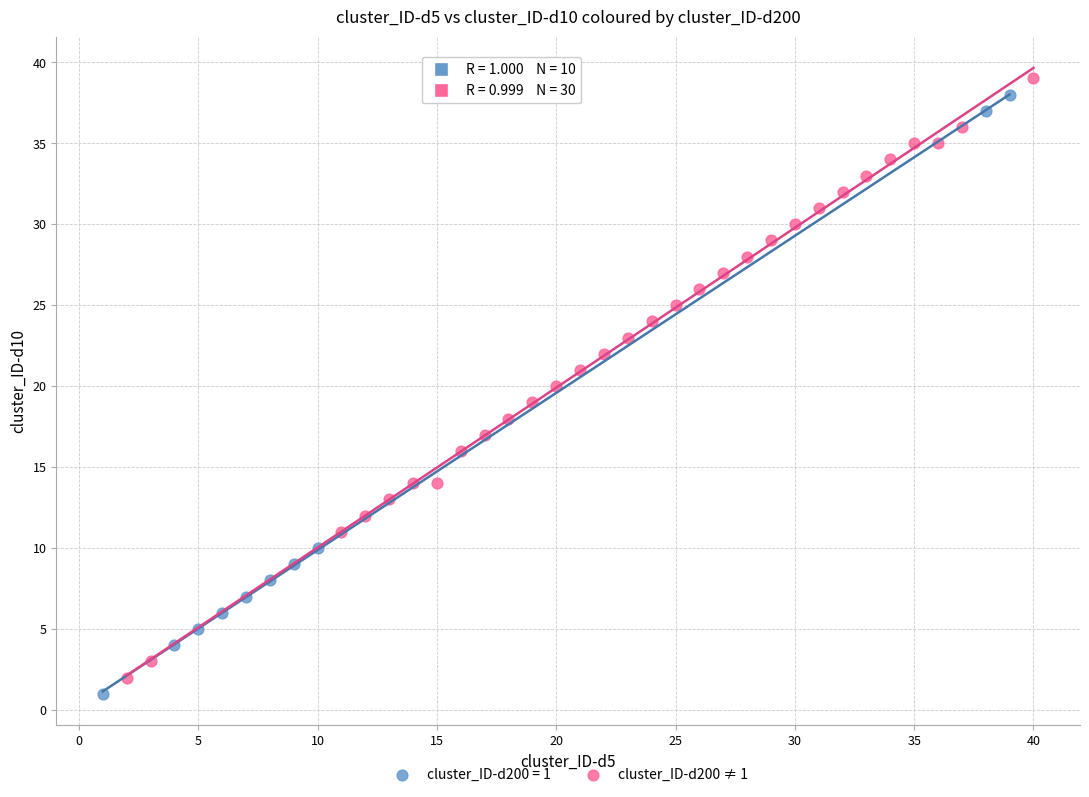

What are all the series names shown in the legend?

cluster_ID-d200 = 1, cluster_ID-d200 ≠ 1